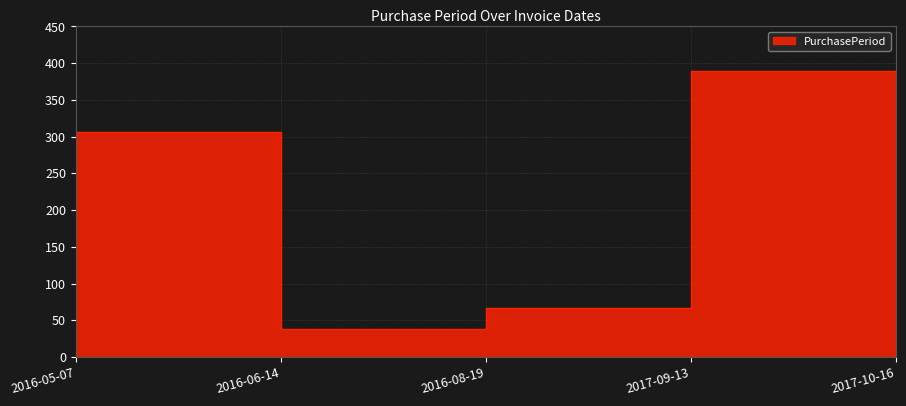

What is the value of the 5th point from the left?

33